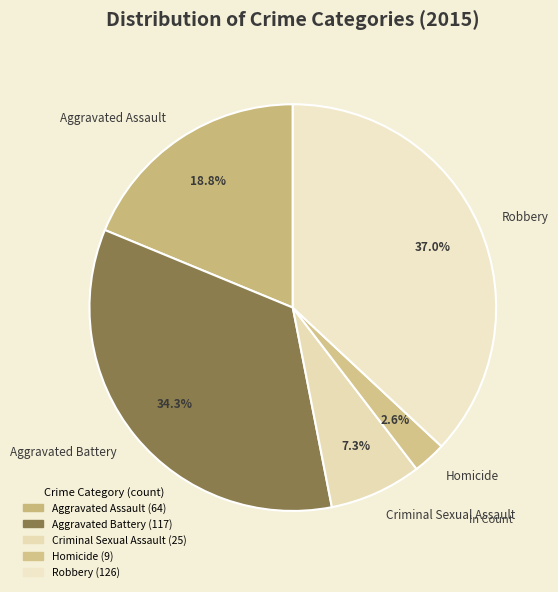

Is it true that Criminal Sexual Assault is 16% of the pie?

False